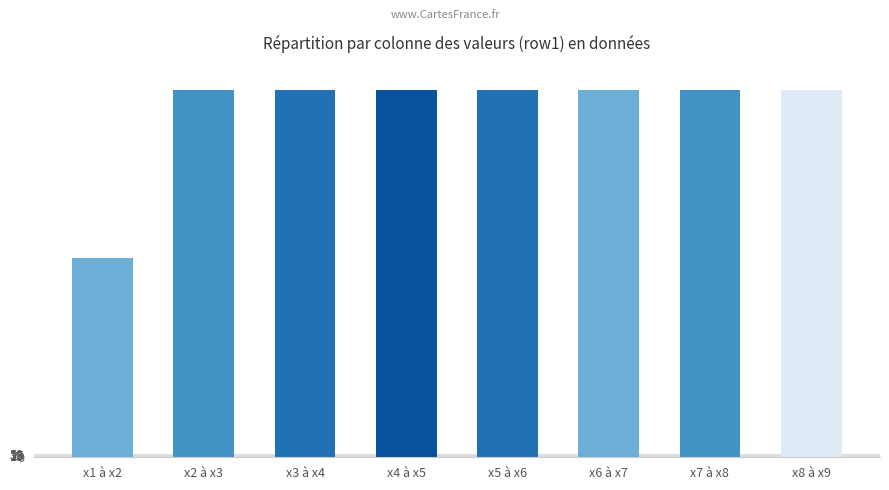

How many data points are less than 5156?

2